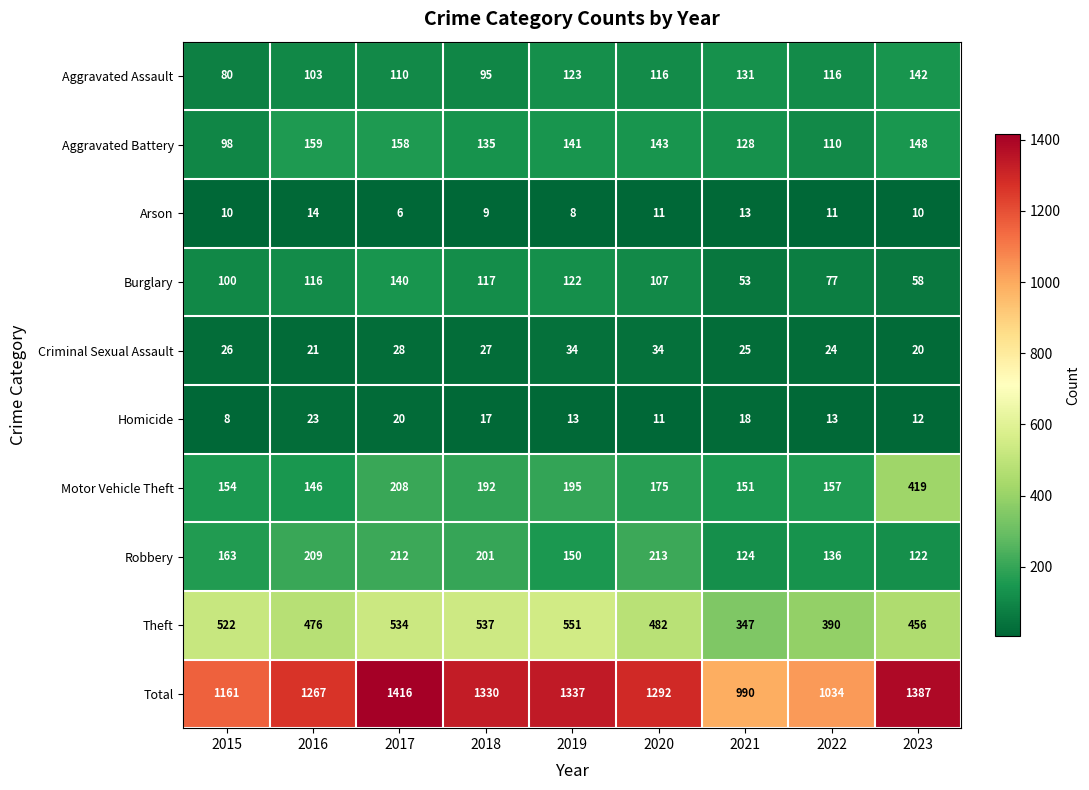

Count the Arson values in the range 9 to 11.

5